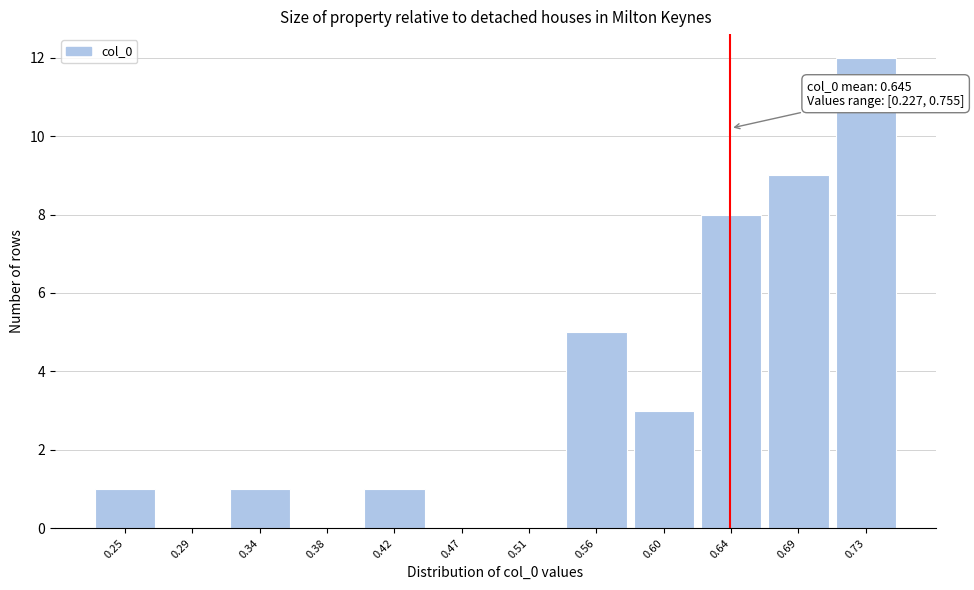

Which range on the x-axis has the tallest bar?

0.710 to 0.755